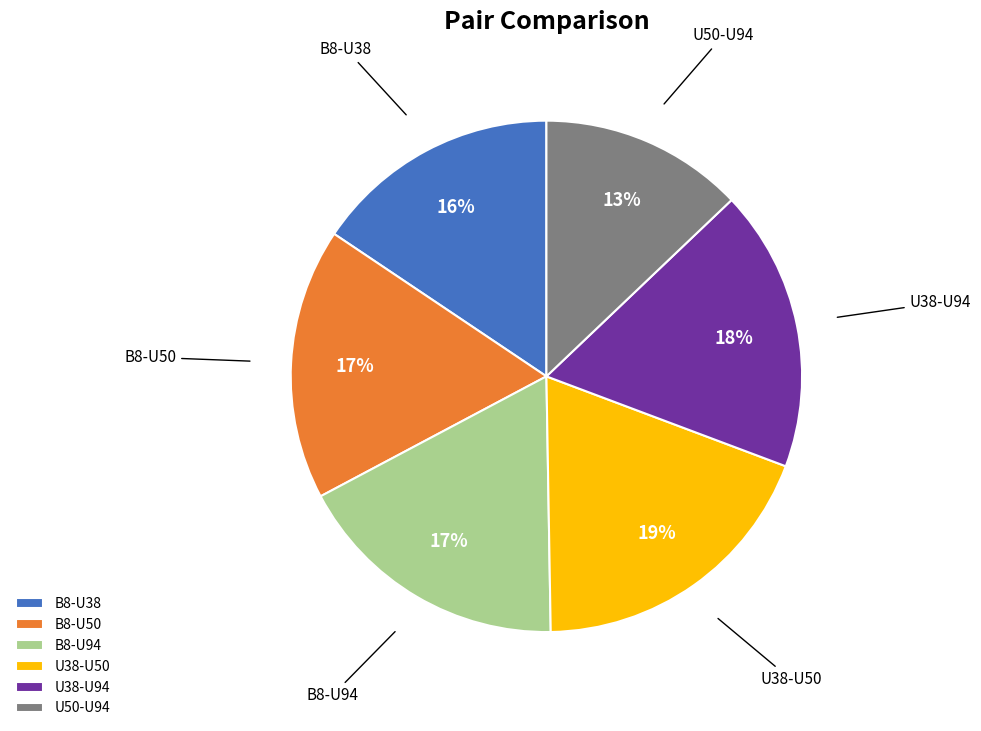

Count the number of slices in the pie.

6